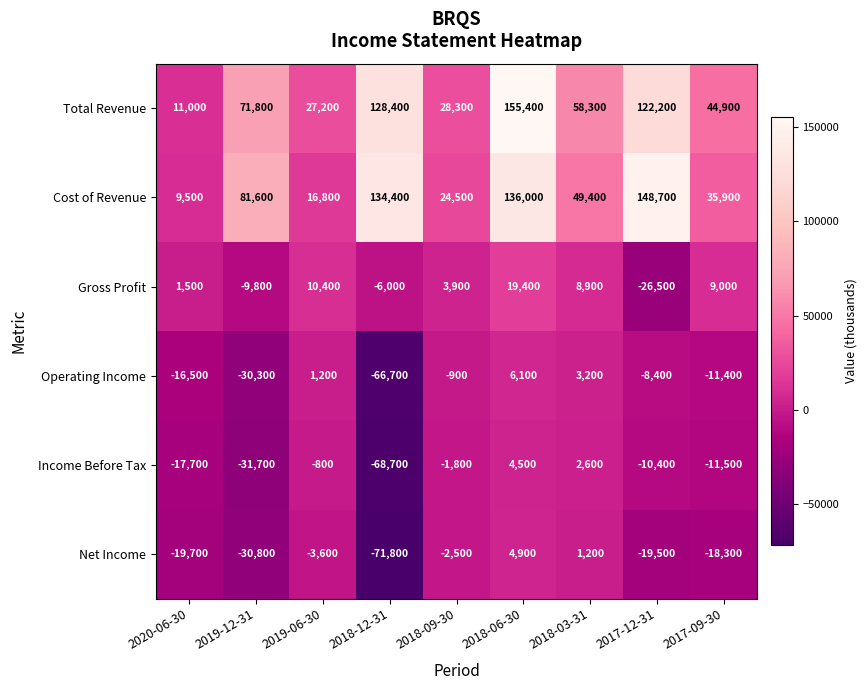

How many categories are shown in the chart?

9